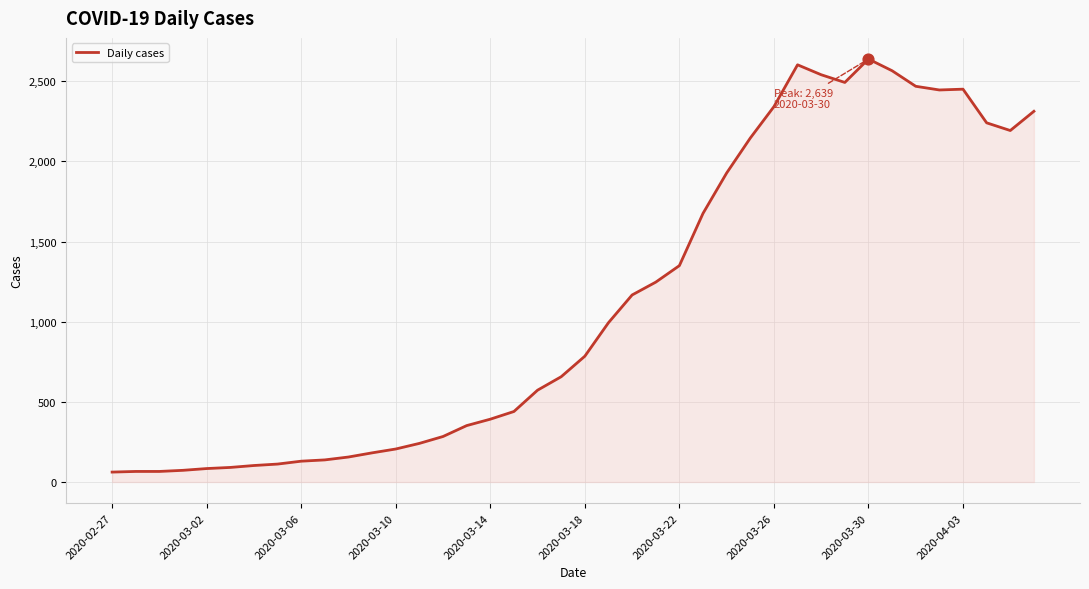

What is the difference between the maximum and minimum values?

2577